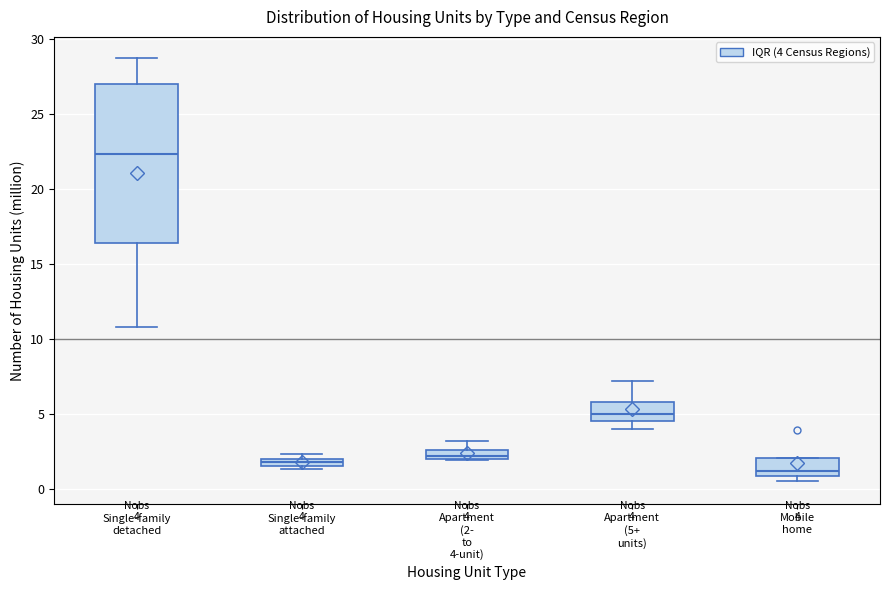

Which box is the tallest, from its lower edge to its upper edge?

Single-family detached